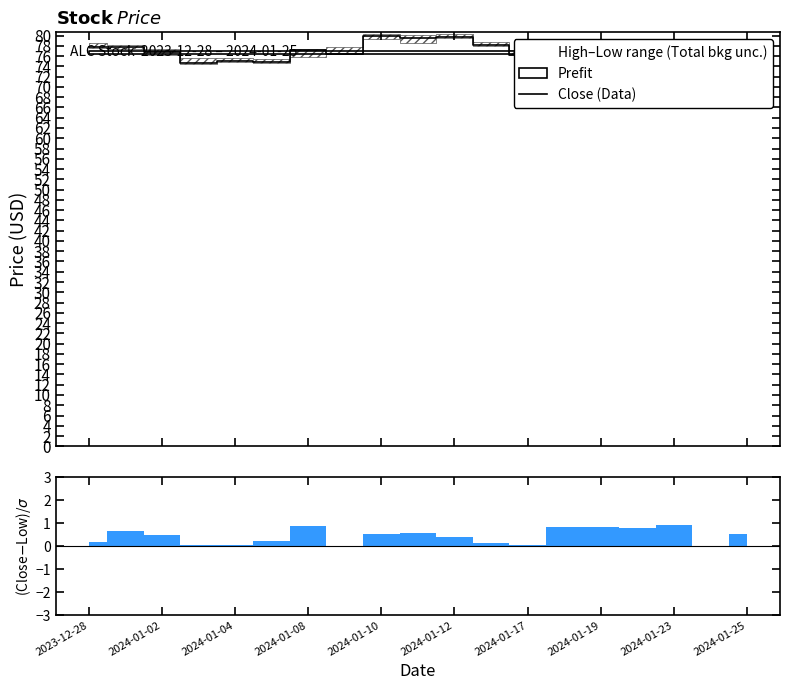

What is the highest value of the Close (Data) series?

79.9